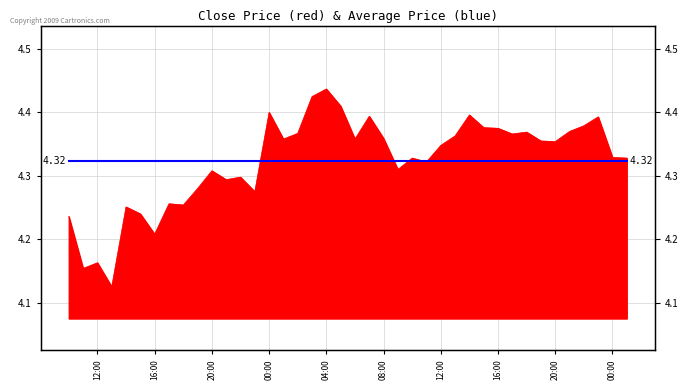

How many interior local peaks (higher than both neighbors) does the data have?

12